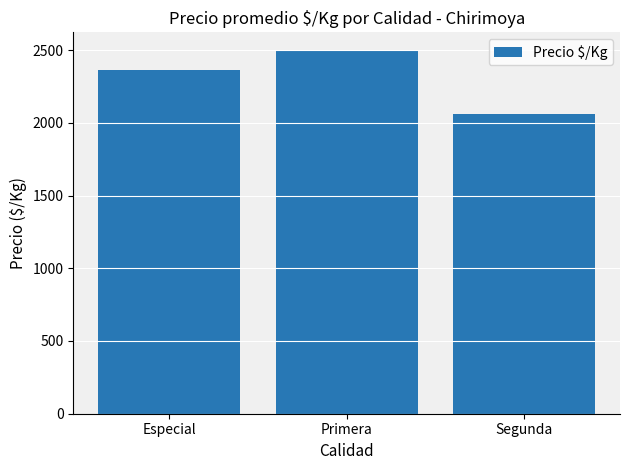

What is the value of the 1st bar from the left?

2360.0